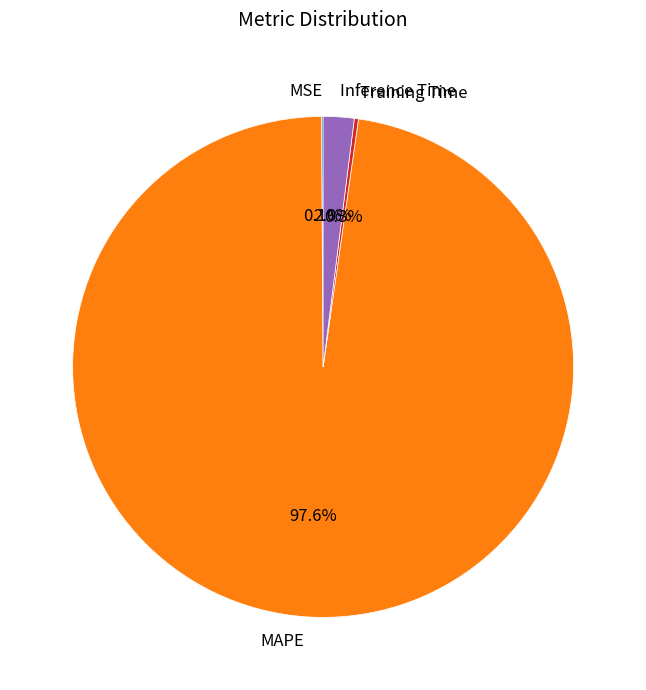

To the nearest percent, what is the average slice percentage?

25%